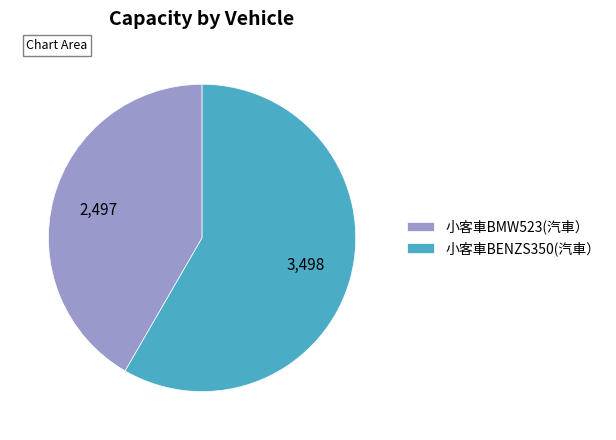

The 小客車BMW523(汽車） slice represents 28% of the pie. True or false?

False